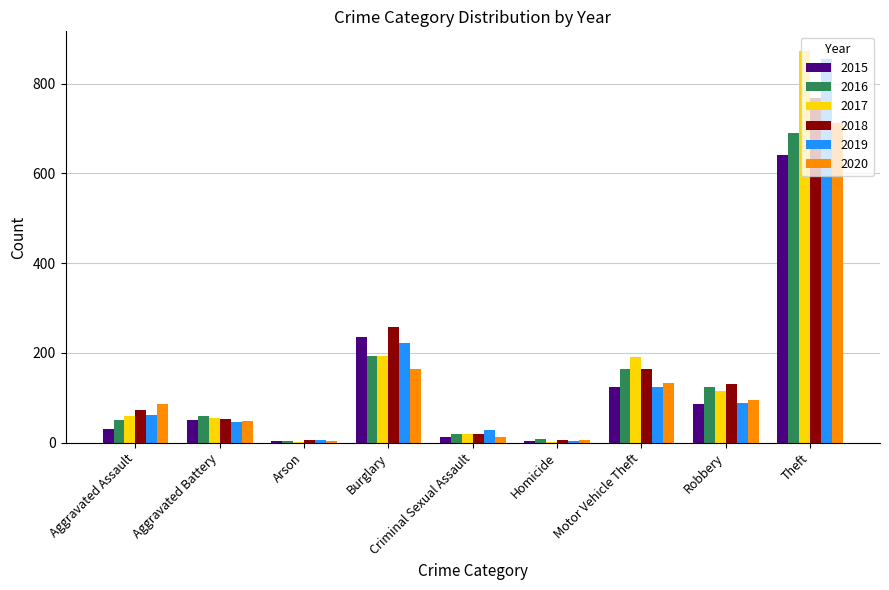

What is the sum of the 2019 values at Burglary and Arson?

226